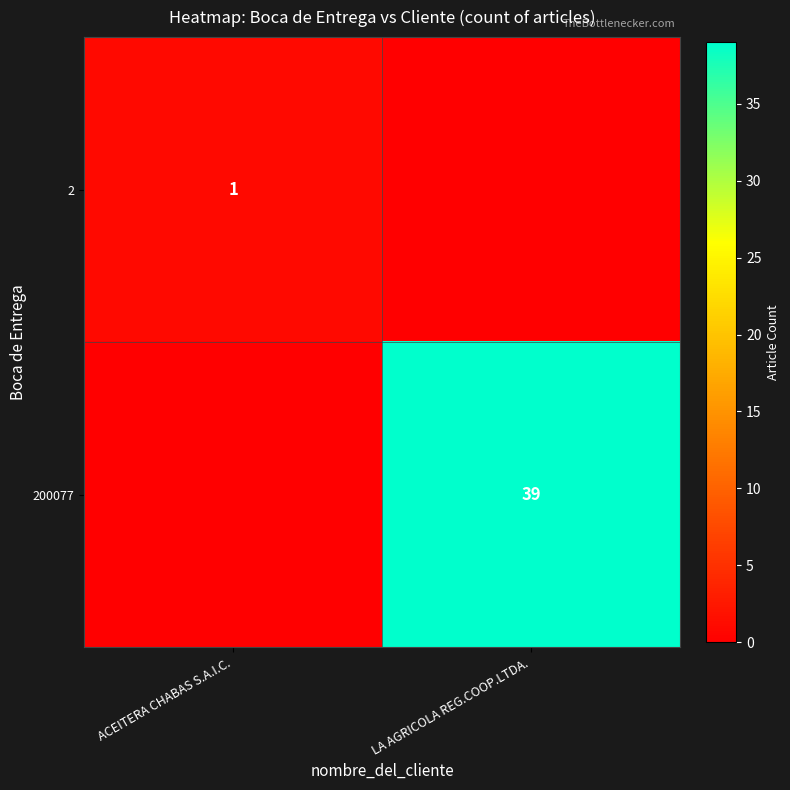

Is the value of 200077 at LA AGRICOLA REG.COOP.LTDA. greater than the value of 2 at ACEITERA CHABAS S.A.I.C.?

Yes